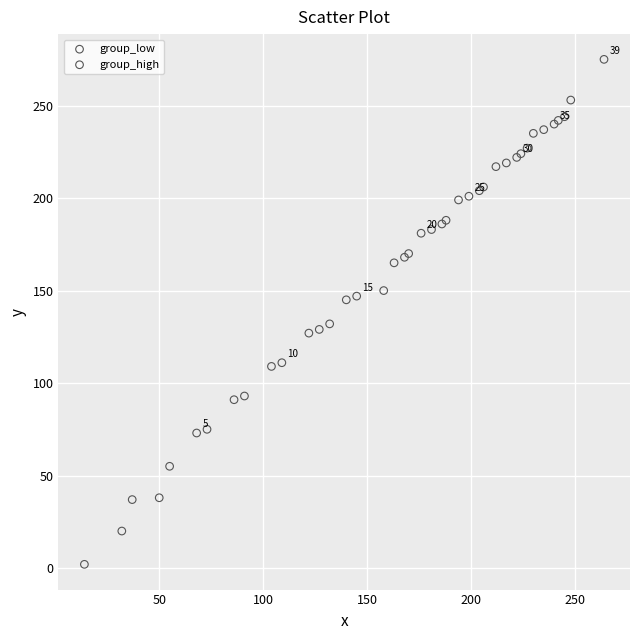

What are all the series names shown in the legend?

group_low, group_high